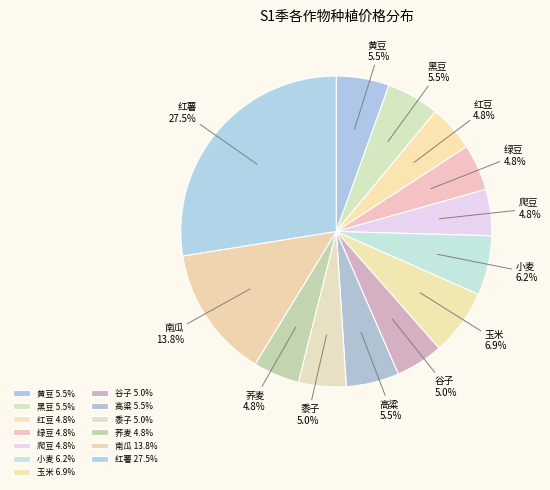

Count the number of slices in the pie.

13